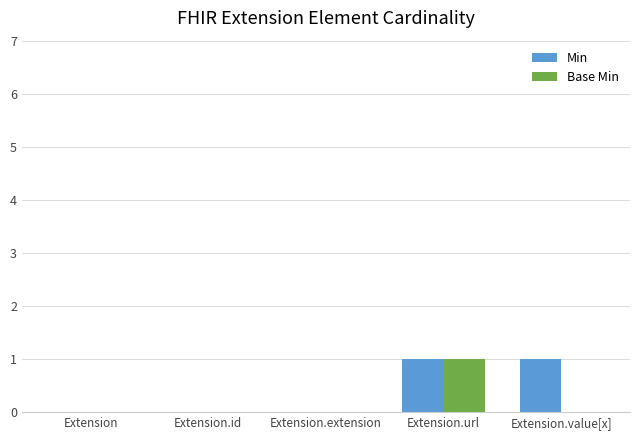

Is the value of Base Min at Extension.extension greater than the value of Min at Extension.value[x]?

No